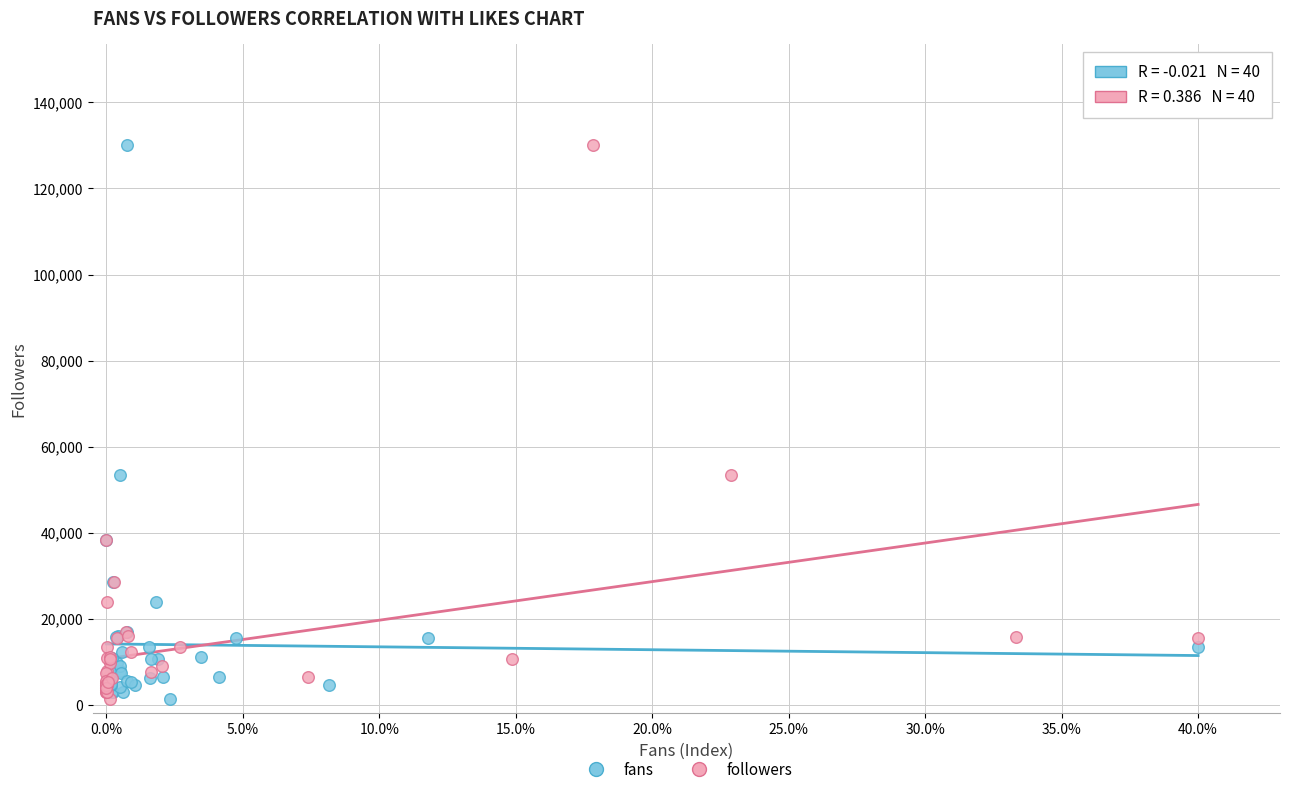

What are all the series names shown in the legend?

fans, followers